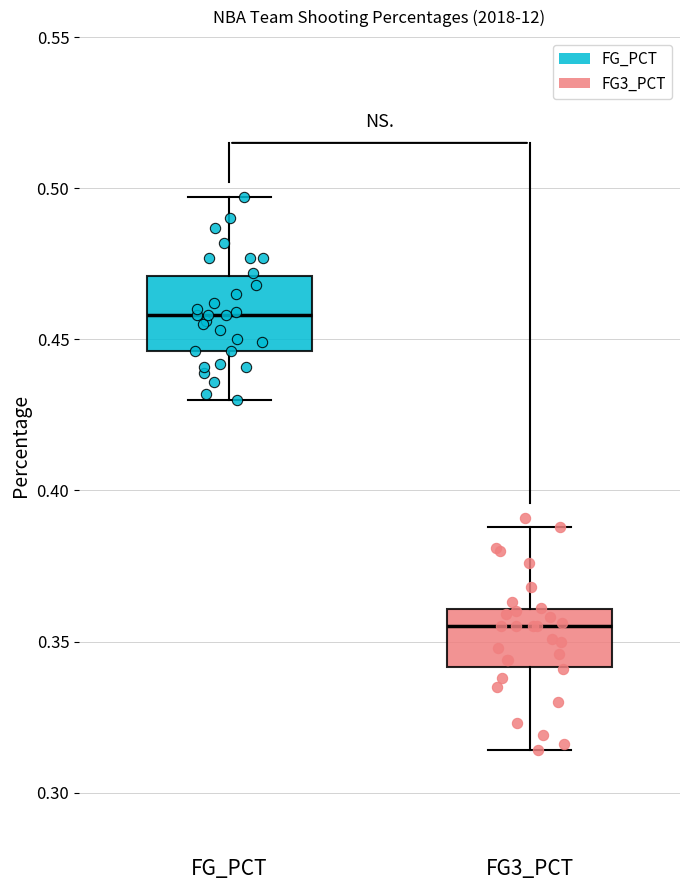

Where does the median line of the box for FG3_PCT sit on the y-axis? The values are not printed on the chart, so give them approximately, as read against the axis.

0.355